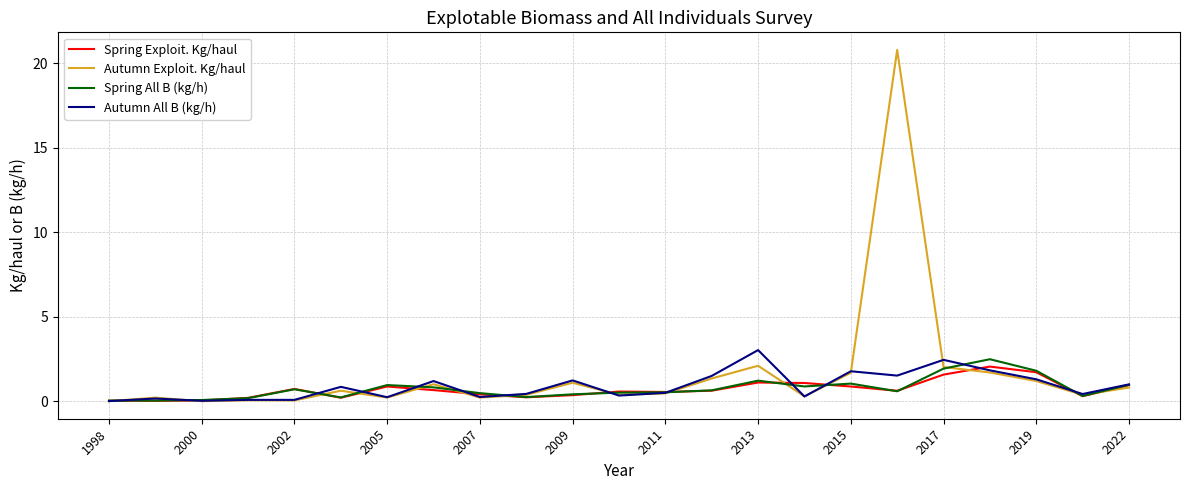

Which series has the largest range (max minus min)?

Autumn Exploit. Kg/haul